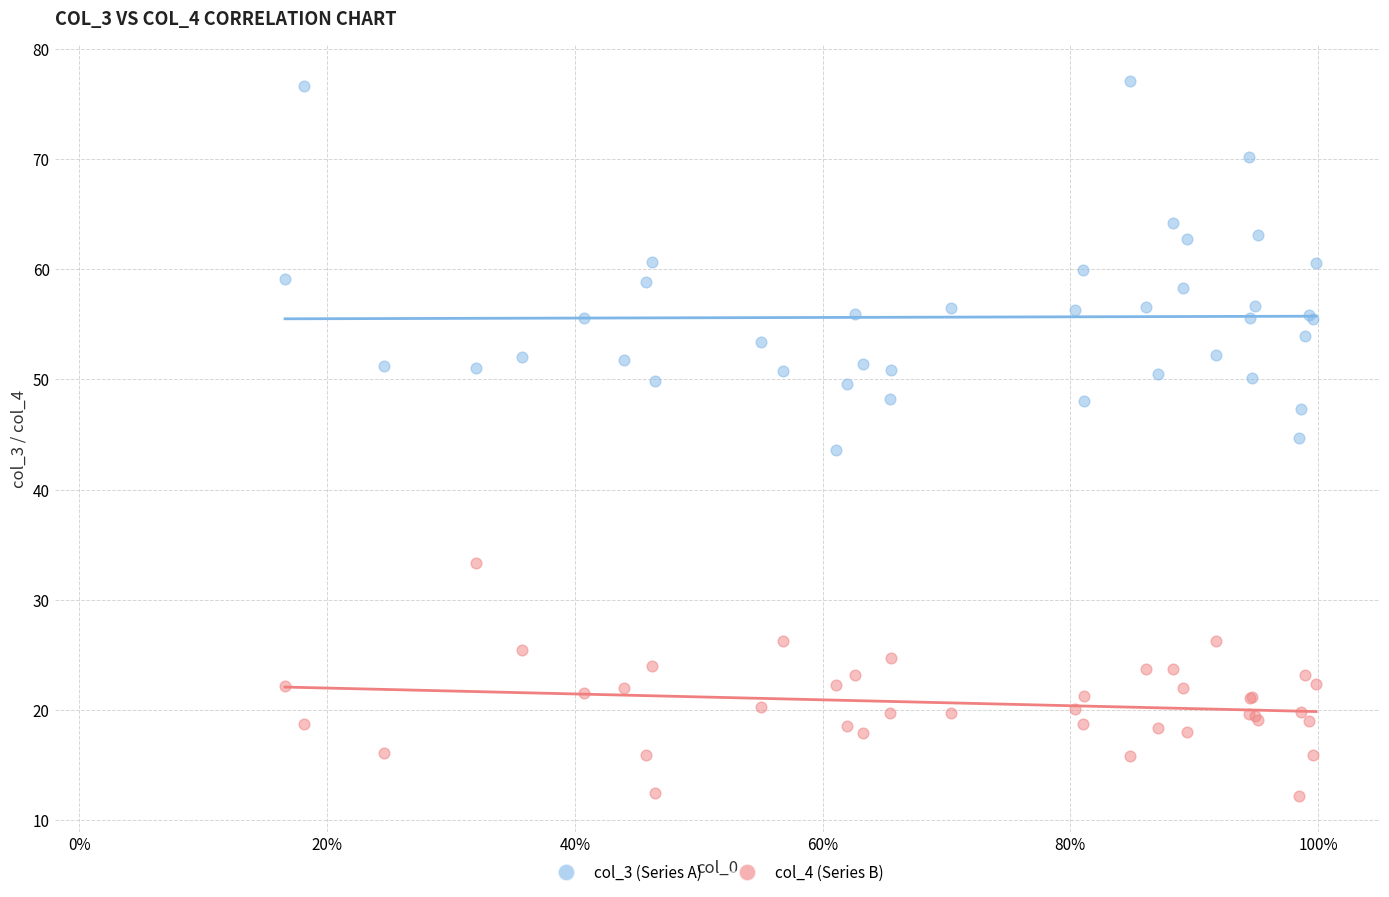

What are all the series names shown in the legend?

col_3 (Series A), col_4 (Series B)